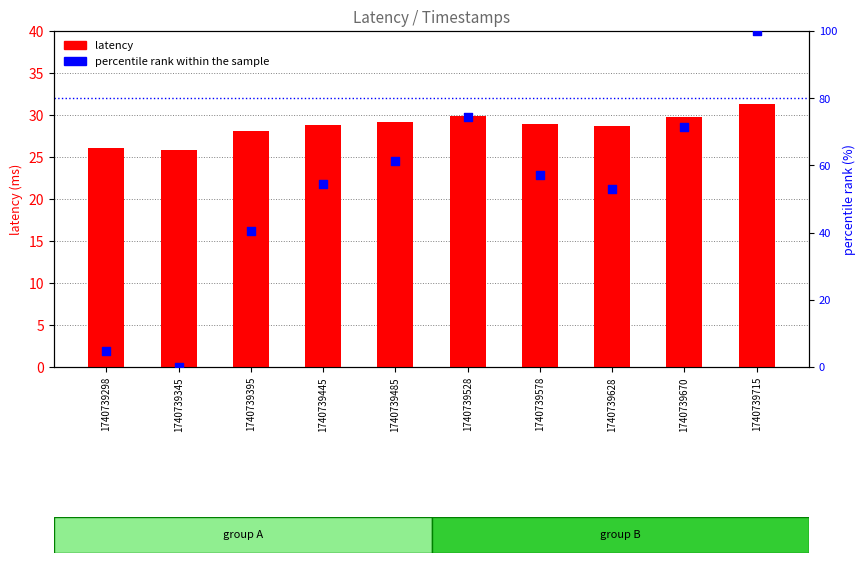

Which series has the largest total across all categories?

percentile rank within the sample